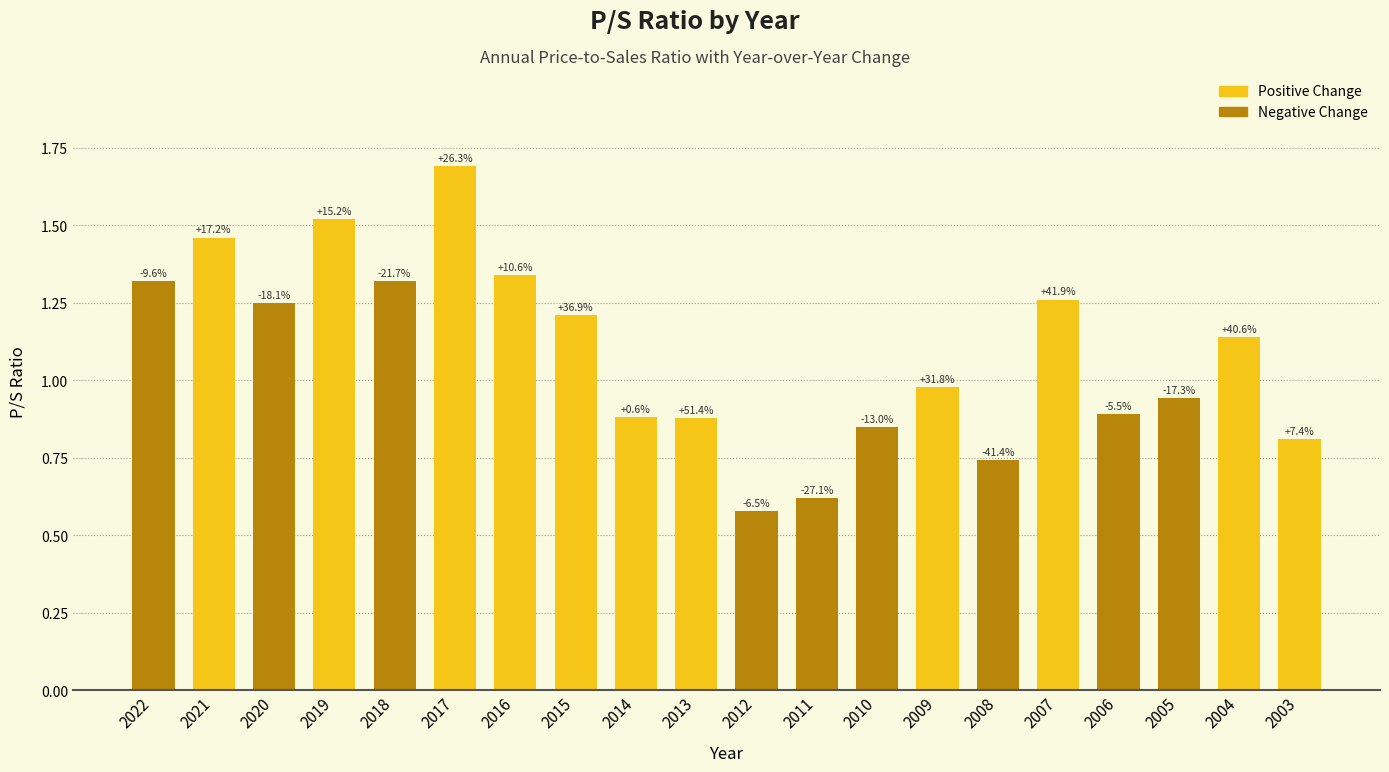

At which category does the chart reach its minimum across all series?

2012